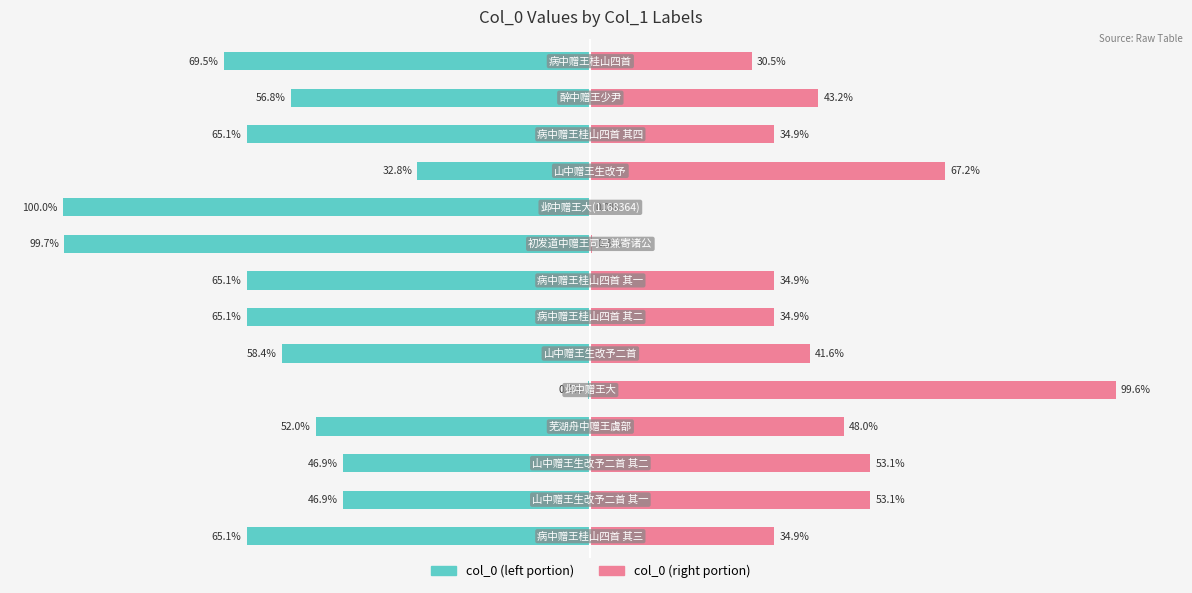

What is the value of the col_0 (left) bar at the 13th from the left?

-56.8